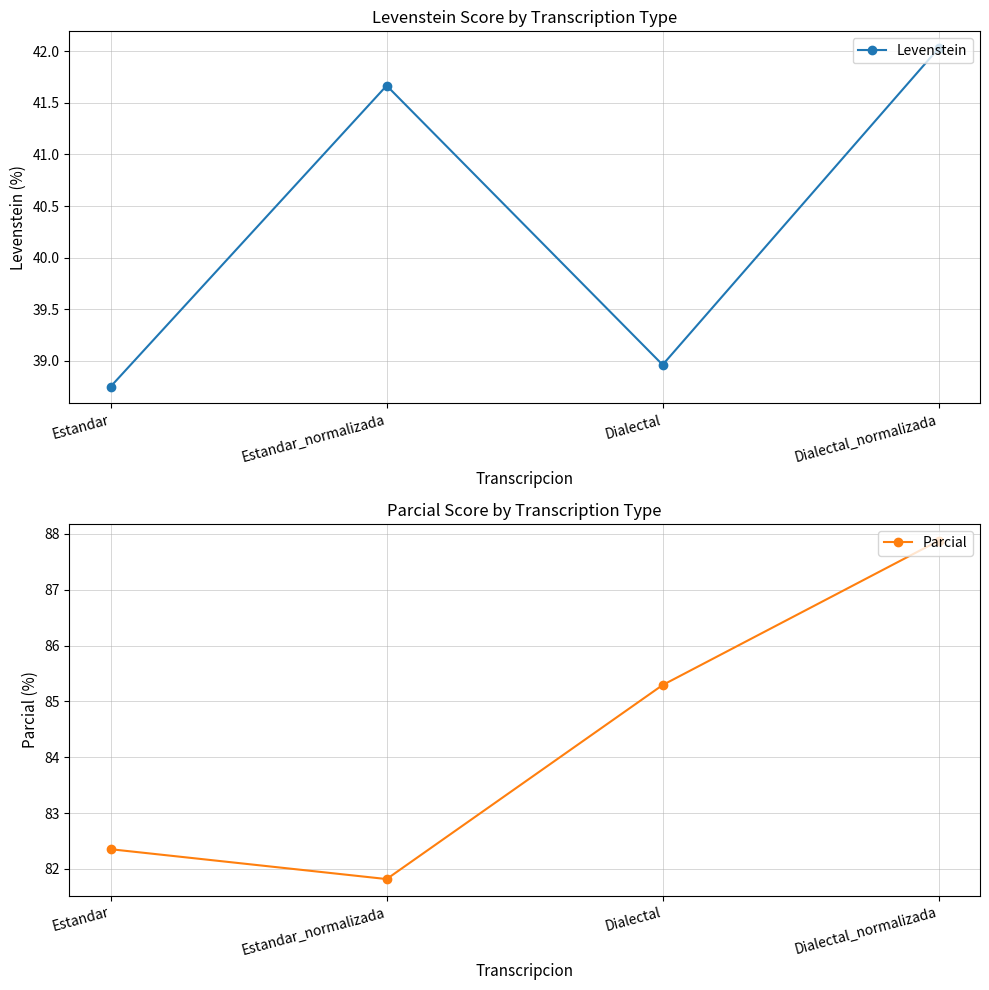

What is the label of the 2nd point from the left?

Estandar_normalizada